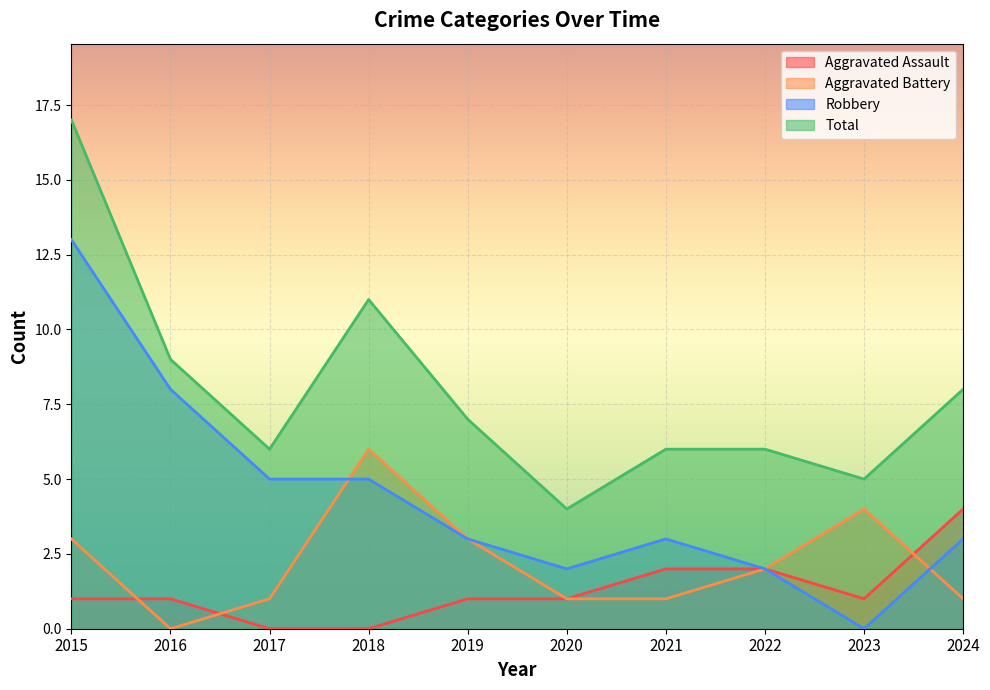

Between 2017 and 2023, which is larger?

2023